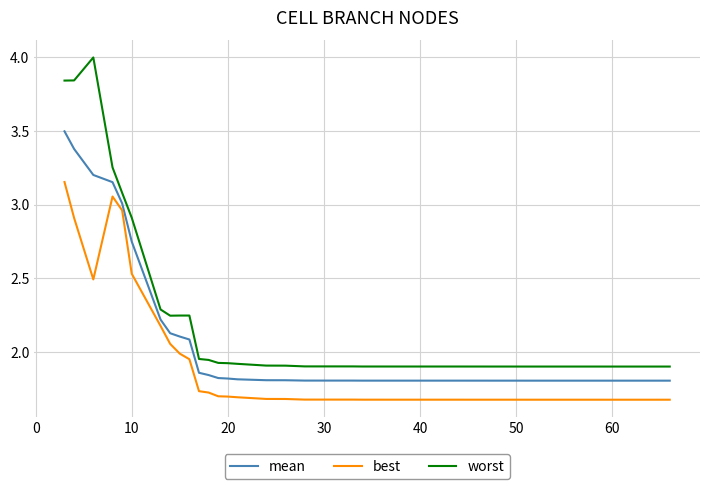

What is the maximum value for mean?

3.5